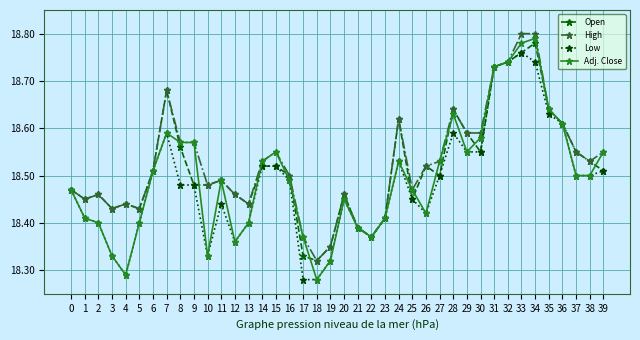

True or false: Low has more than 1 points higher than both neighbors.

True